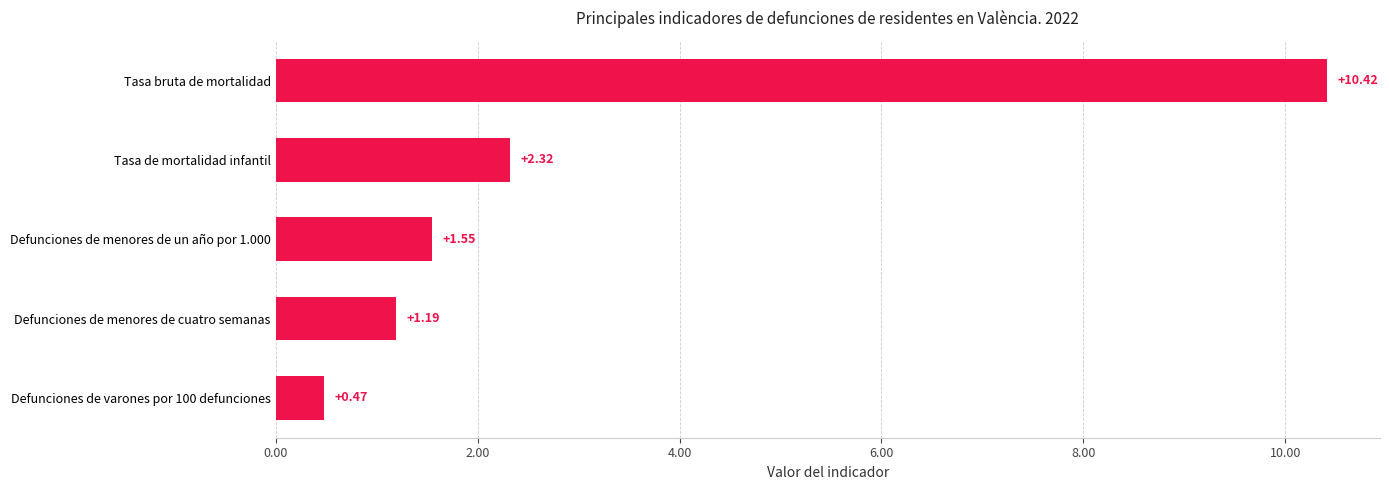

What is the difference between the maximum and second lowest values?

9.2